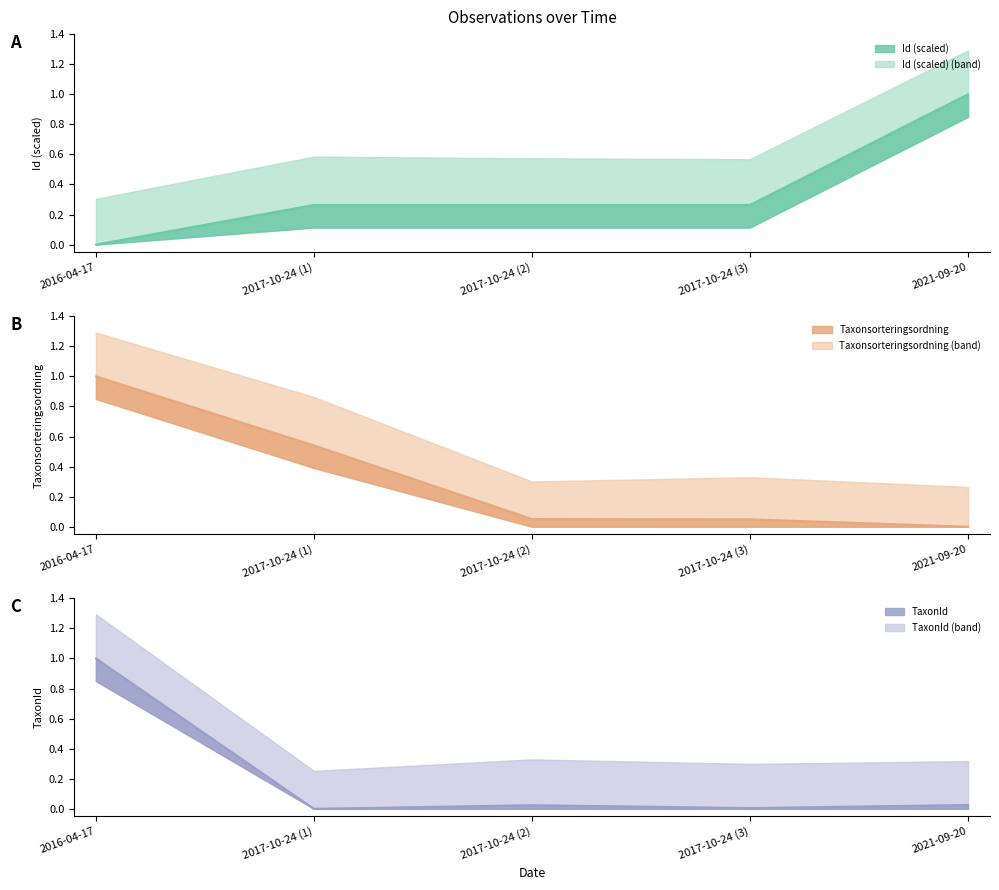

At how many categories does at least one series exceed 0?

5